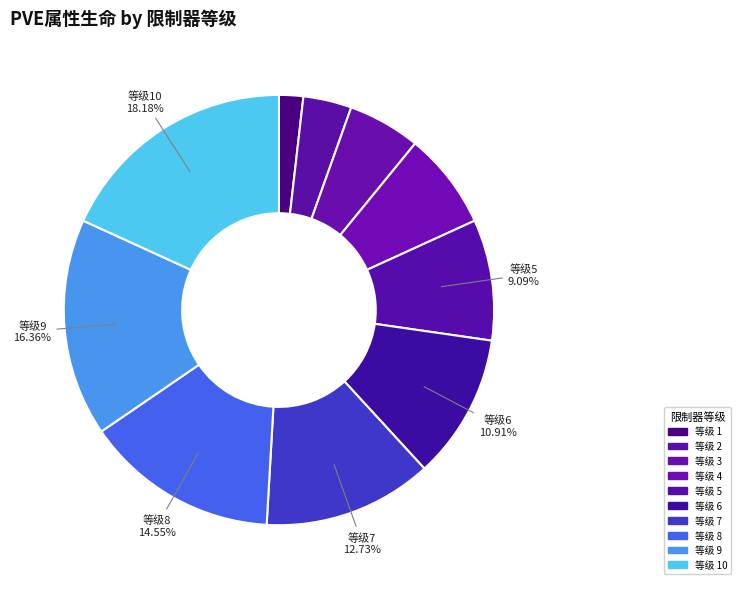

How many slices are in this pie chart?

10